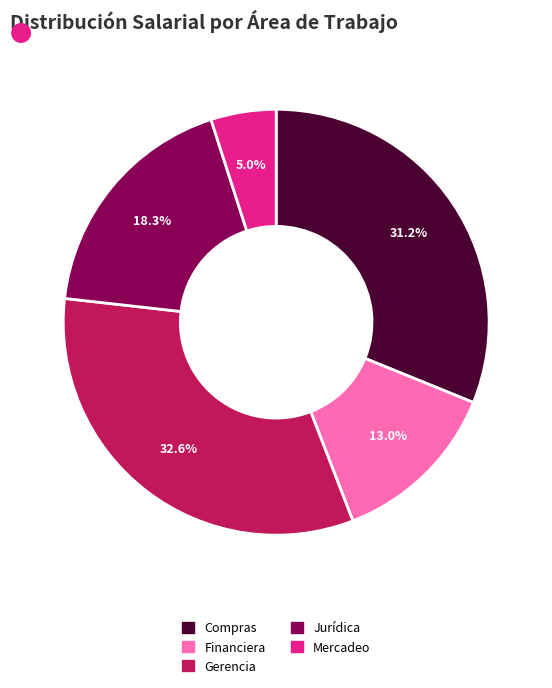

Does any single category account for the majority?

No